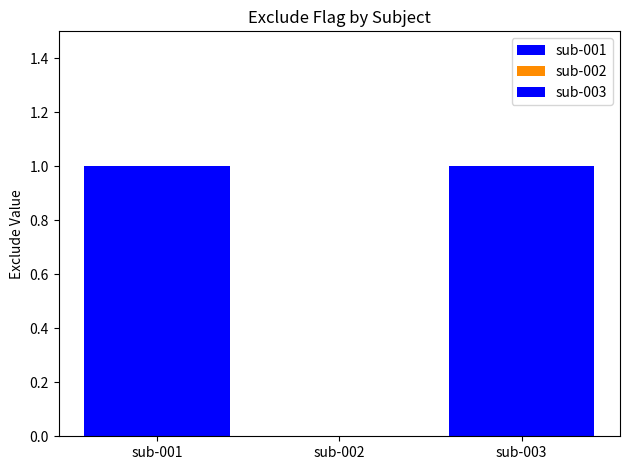

How many values are below 1?

1